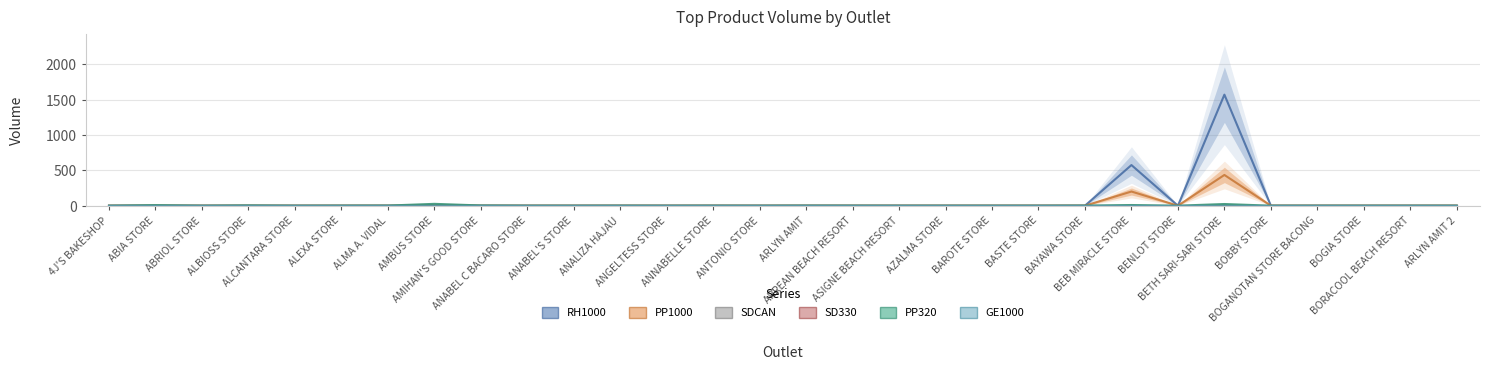

At how many categories does at least one series exceed 905?

1